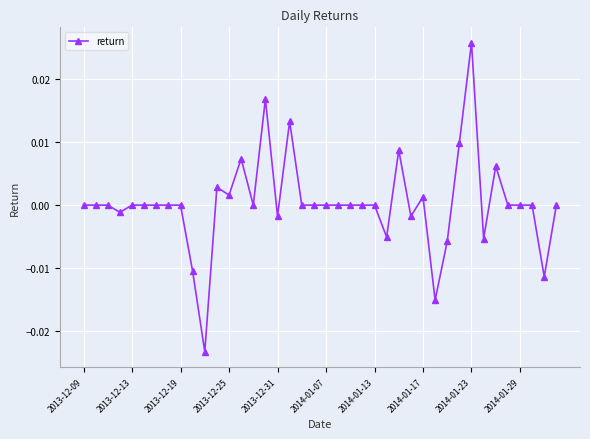

True or false: there are more than 0 points higher than both neighbors.

True